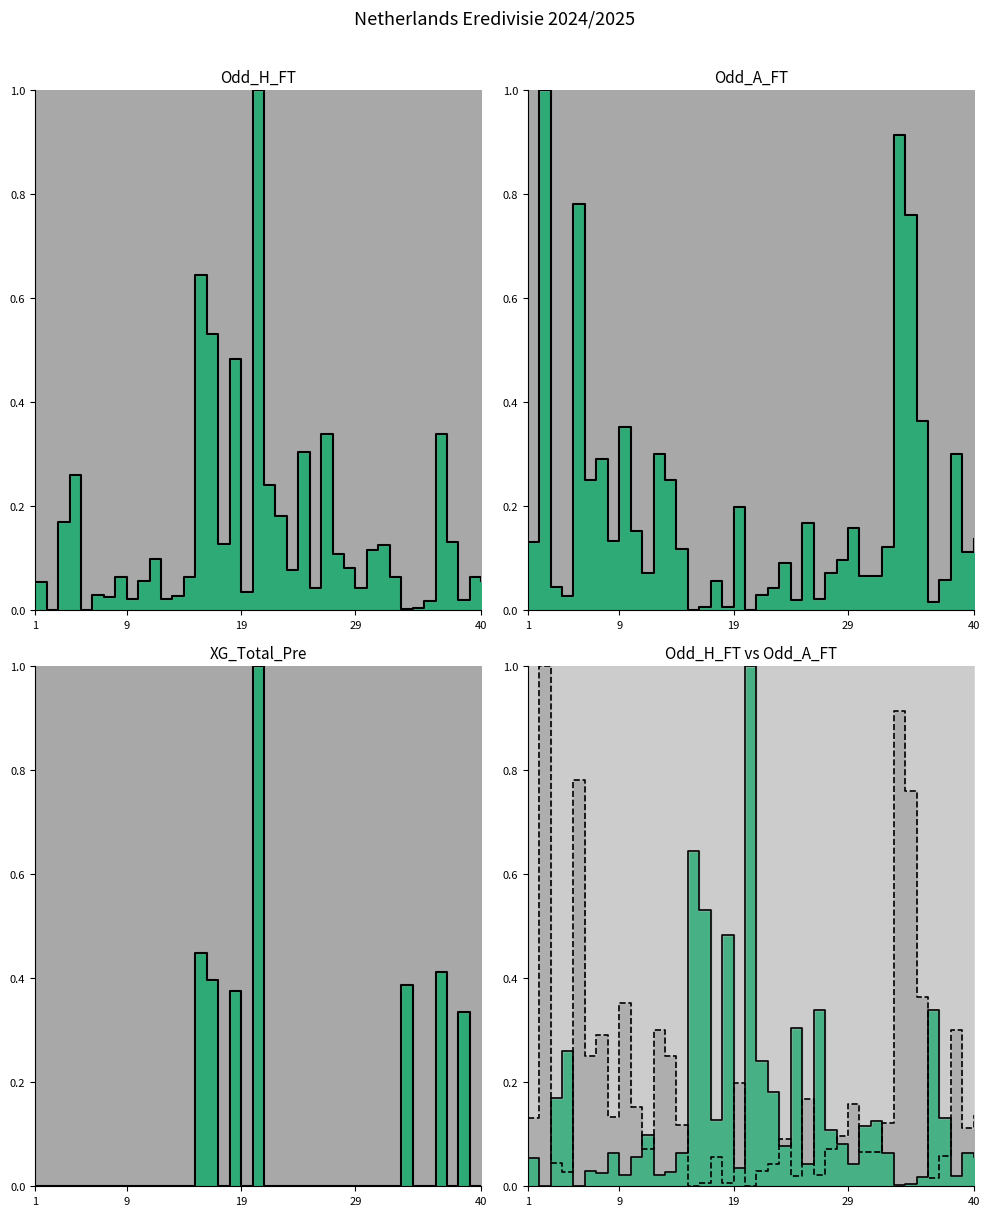

Which series has the widest spread of values?

Odd_H_FT trend